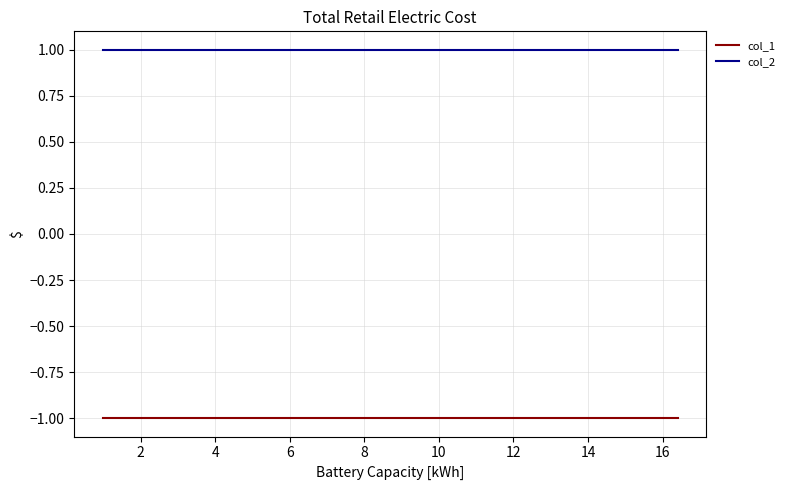

Which has a higher value, 12 or 0?

12